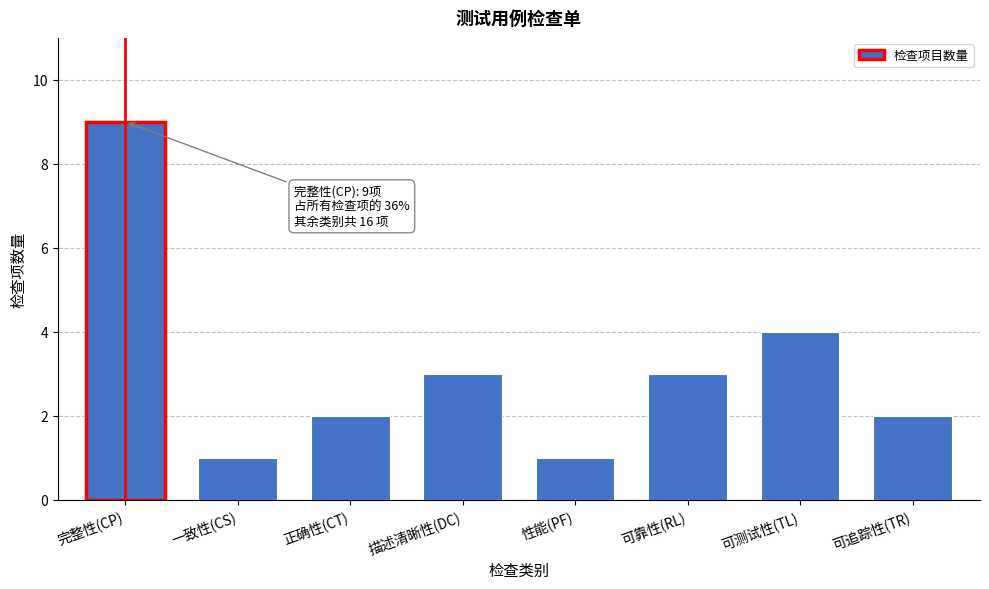

Reading right to left, transcribe all the data shown in this chart.

2	4	3	1	3	2	1	9